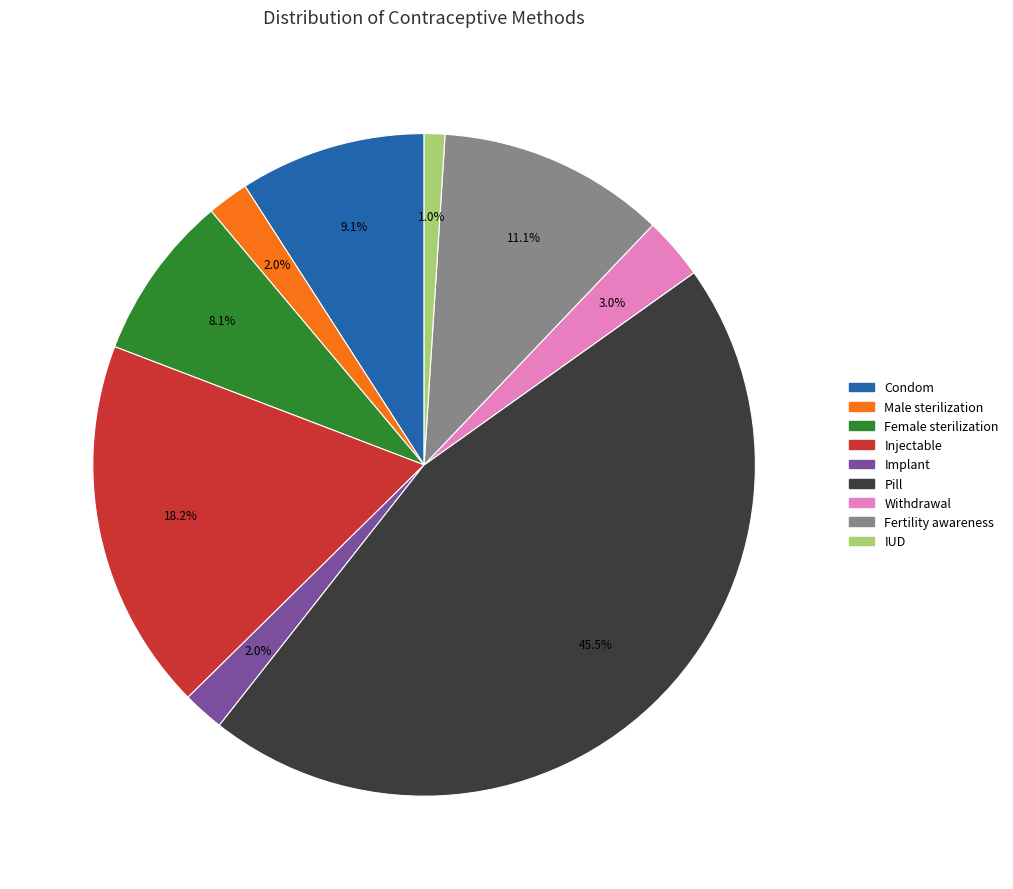

How many segments does this pie chart have?

9